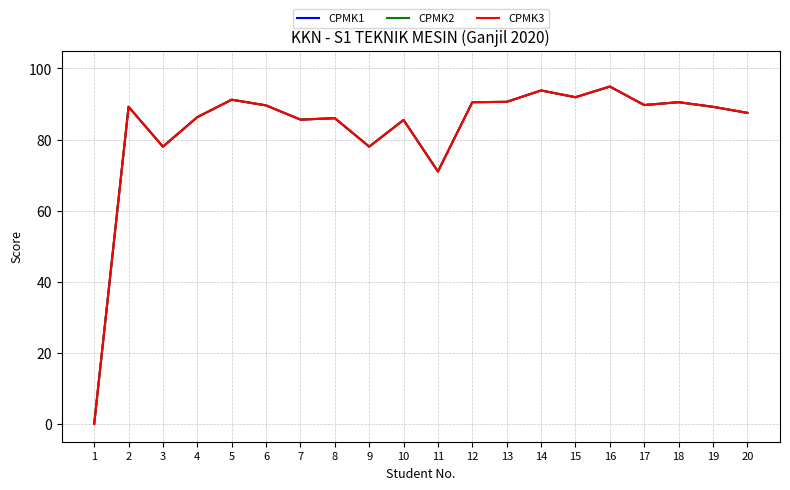

Is this an area chart (filled region under the line)?

No